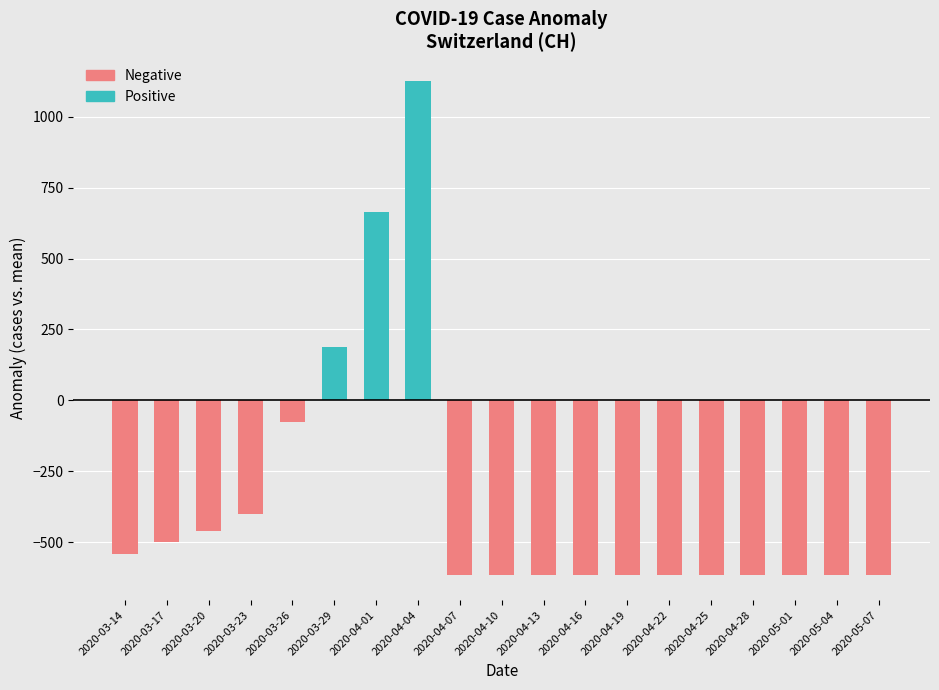

Which has a higher value, 2020-04-13 or 2020-04-19?

2020-04-13